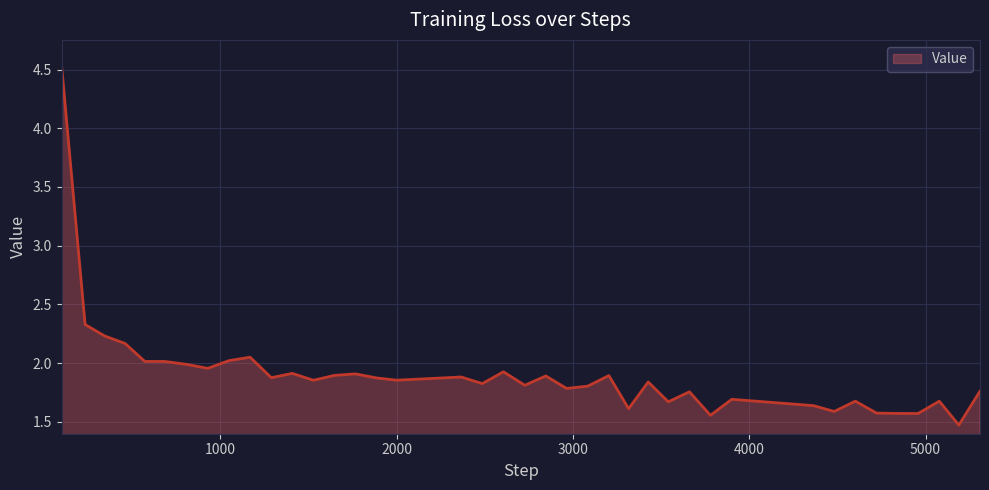

Count the number of data series in this chart.

1